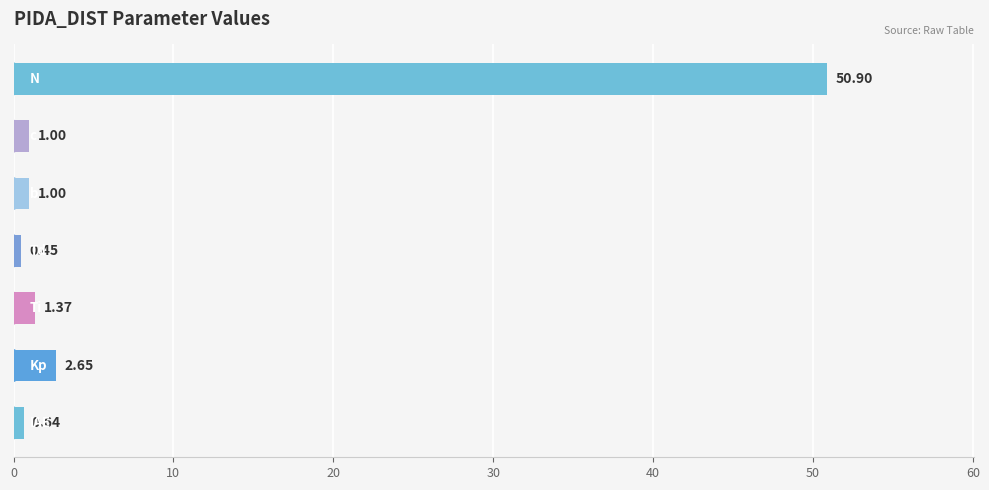

What is the difference between the maximum and second lowest values?

50.3